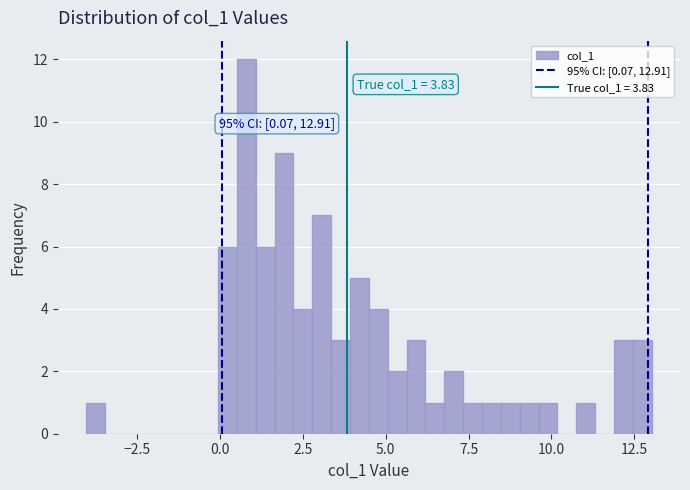

Around what value on the x-axis is the tallest bar? Give the approximate position of its centre, as read against the axis.

1.0